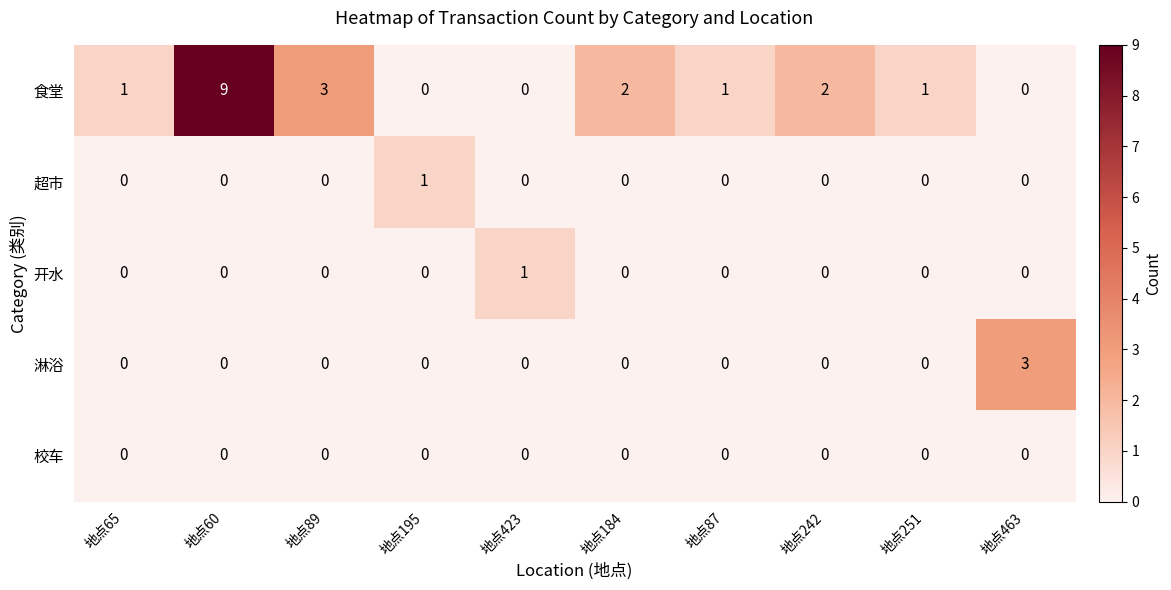

The value of 超市 at 地点60 is -1. True or false?

False